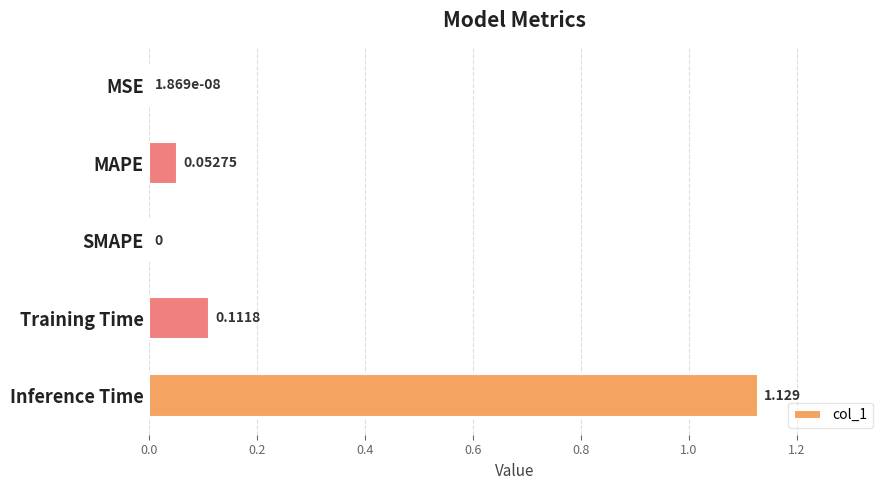

Which has a higher value, Inference Time or SMAPE?

Inference Time